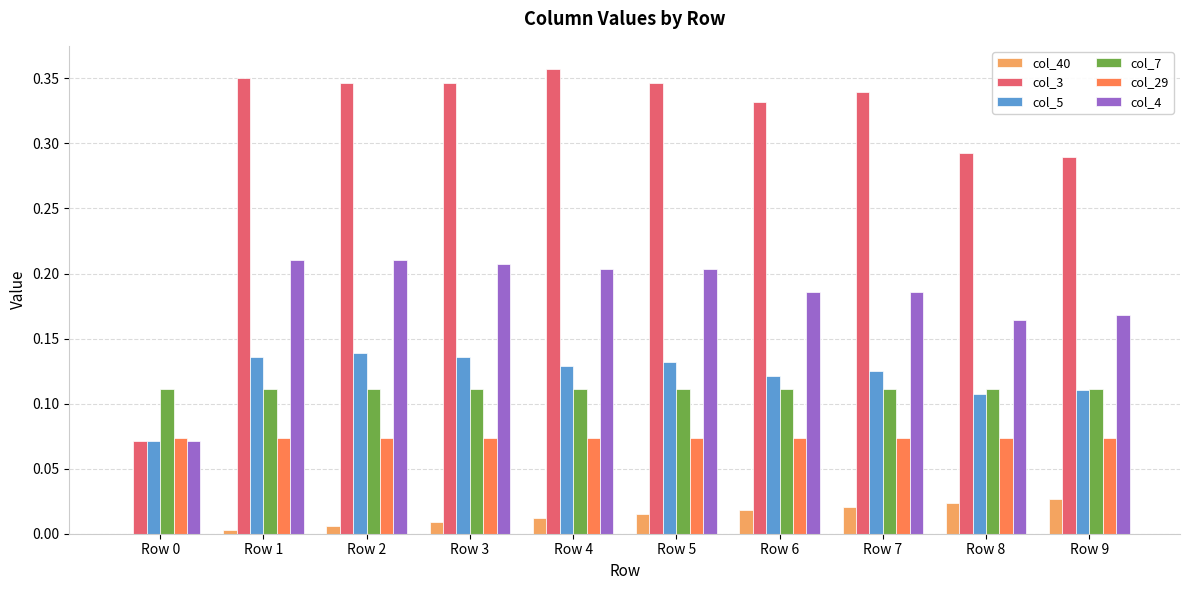

What is the total value across all series at Row 7?

0.9